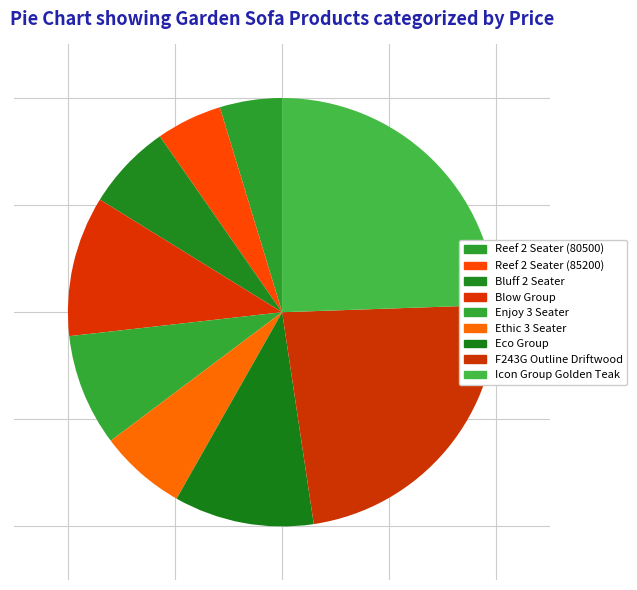

How many slices are in this pie chart?

9